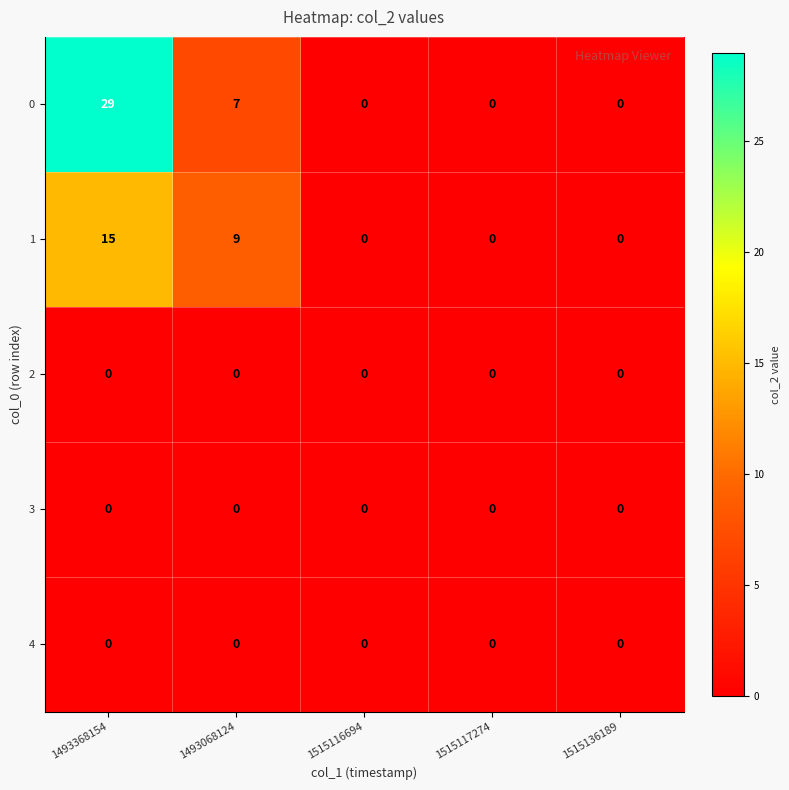

What is the difference between the maximum and minimum values in the 0 series?

29